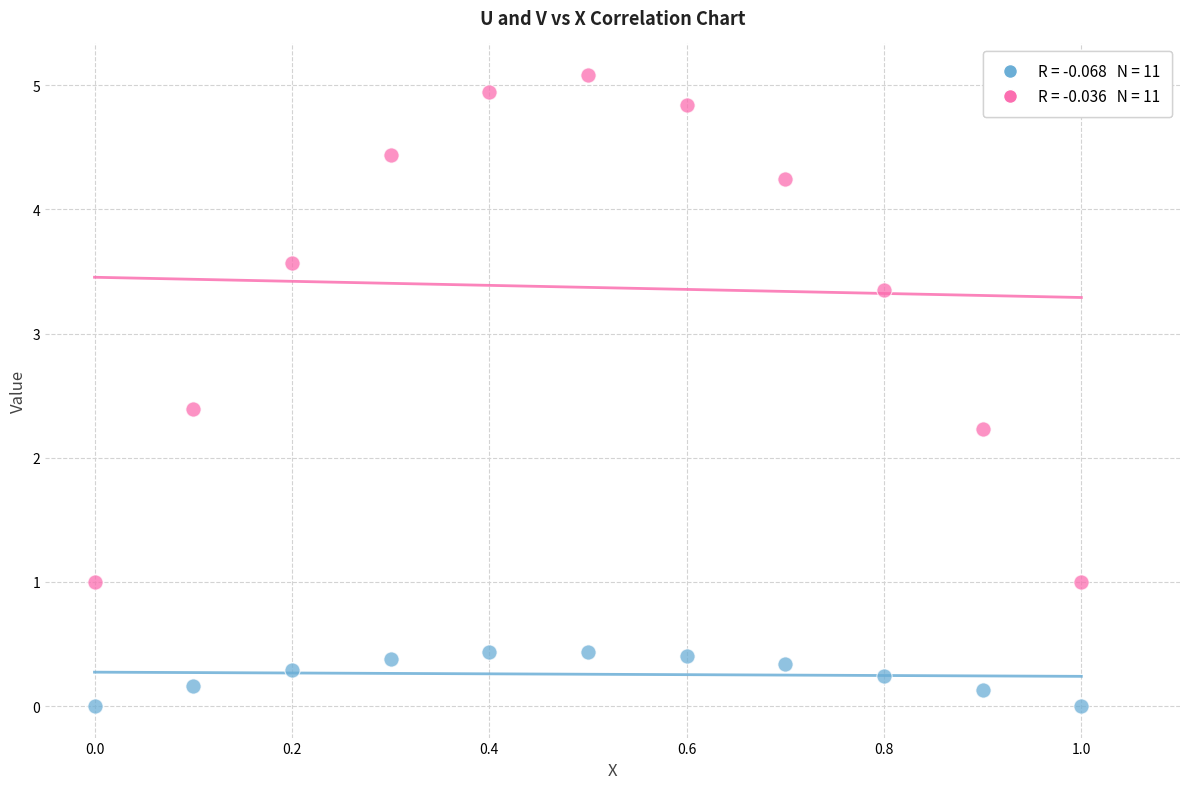

Across all series, what Y value is closest to 2?

2.2